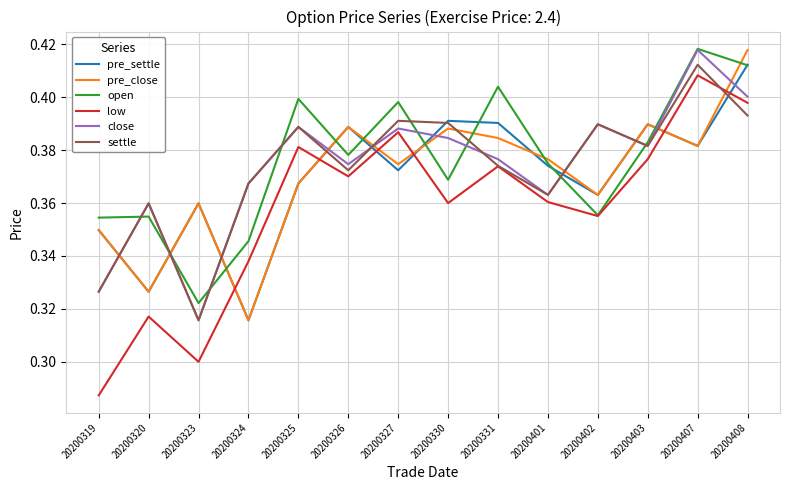

The pre_close series shows 0.4 at 20200401. True or false?

True